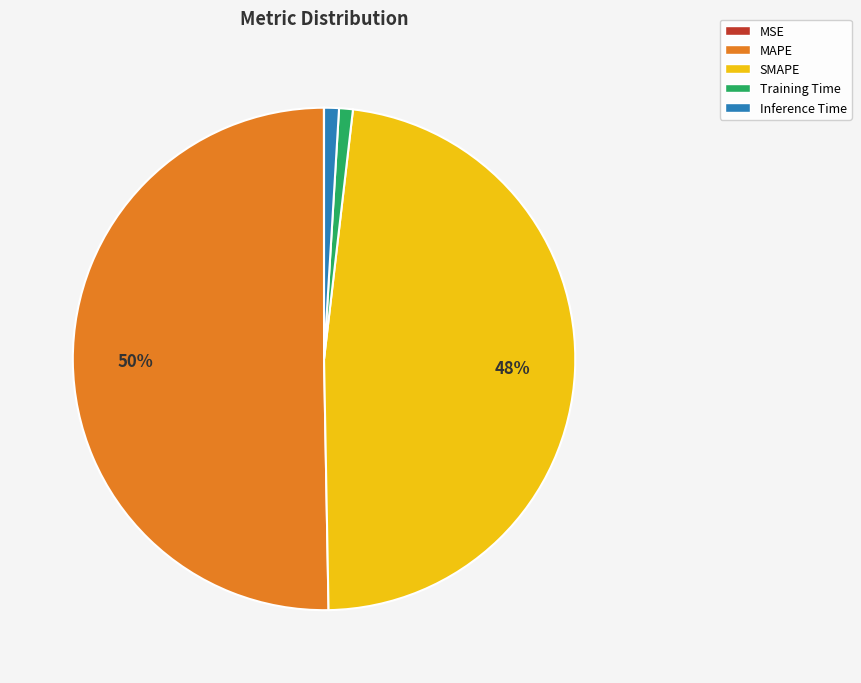

What is the largest slice in the pie chart?

MAPE